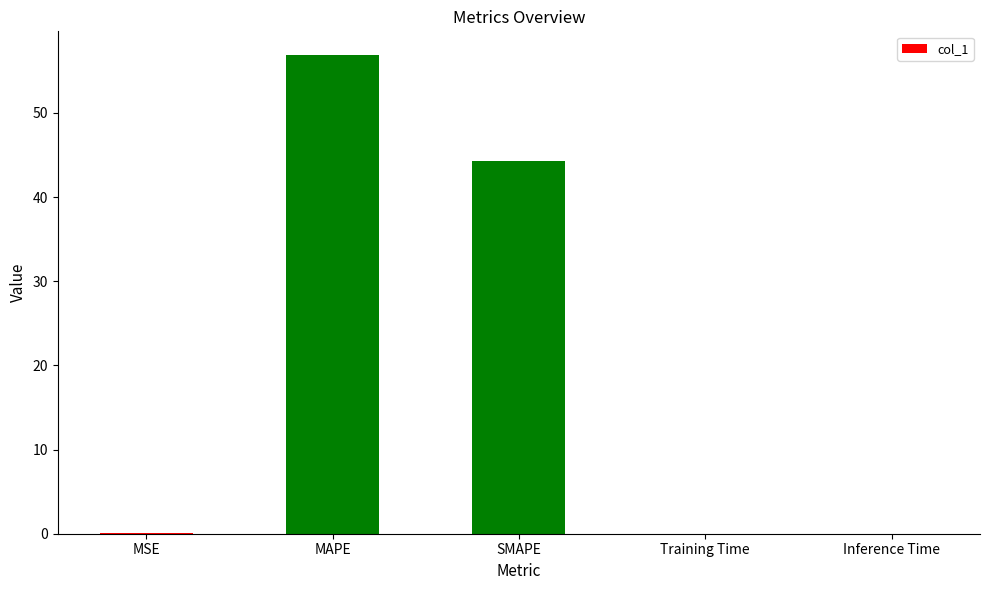

Which label corresponds to the largest value in the chart?

MAPE